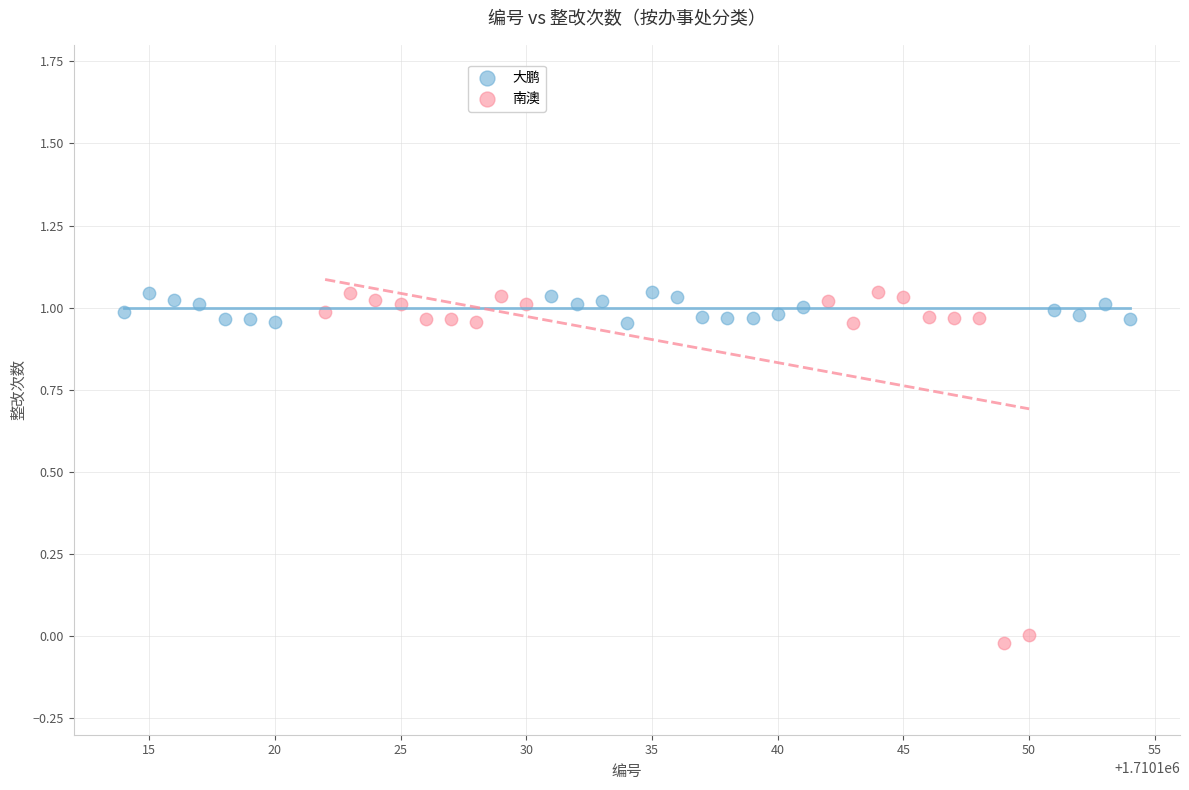

Which series contains the lowest Y value?

南澳